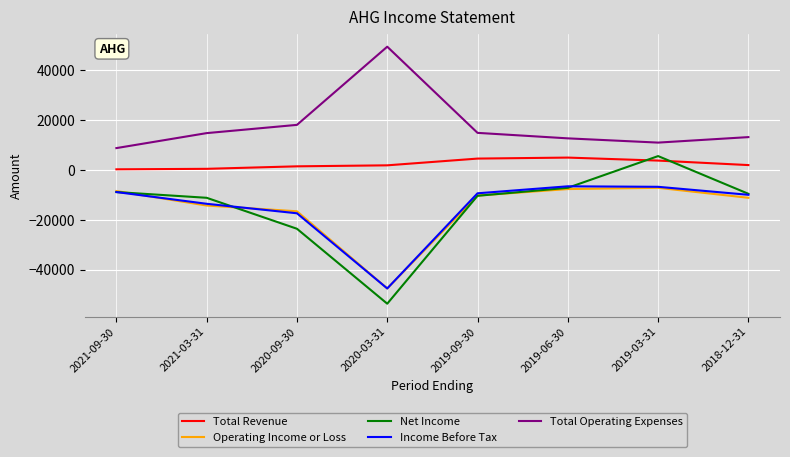

At which category is the sum across all series the highest?

2019-03-31